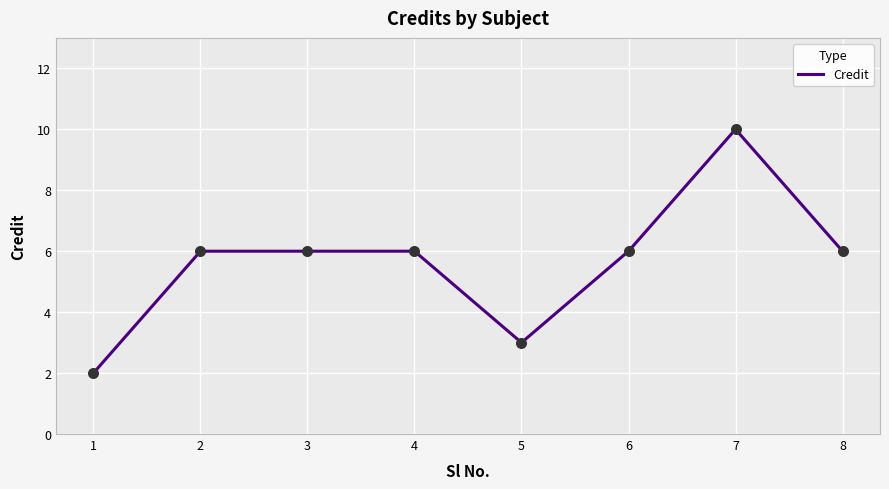

What is the change in value from 6 to 7?

+4